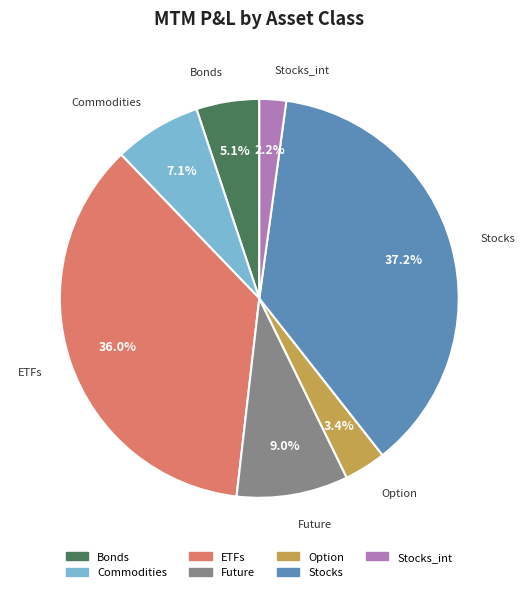

Count the number of slices in the pie.

7